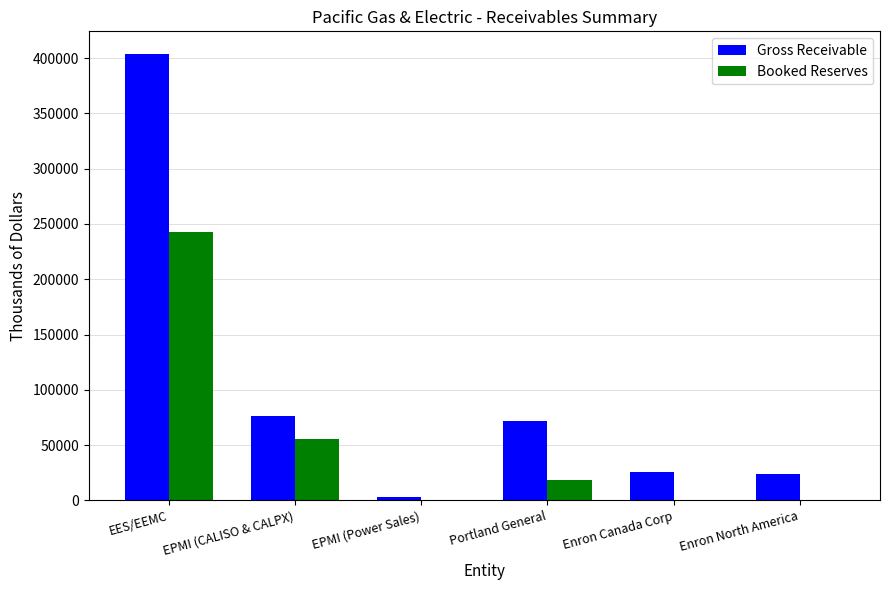

What is the sum of all Gross Receivable values?

605558.0